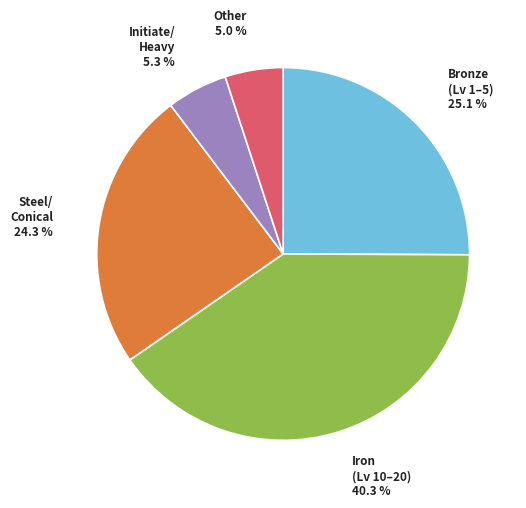

Is there any slice that represents more than half of the pie?

No